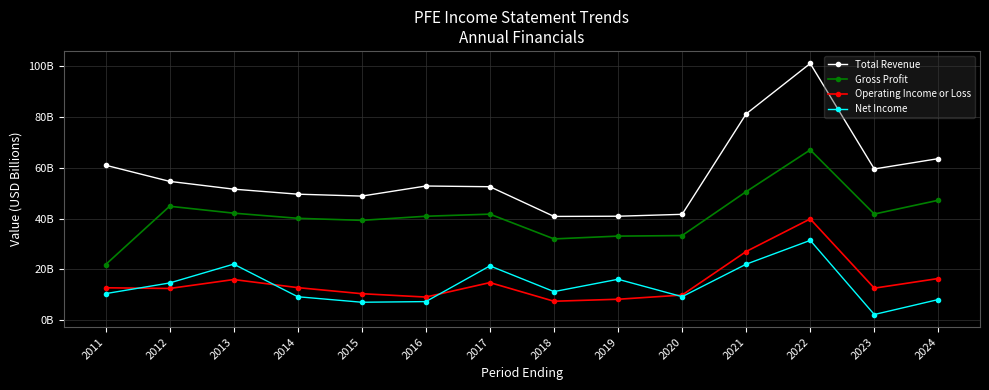

What is the difference between the maximum and second lowest values in the Gross Profit series?

35.1